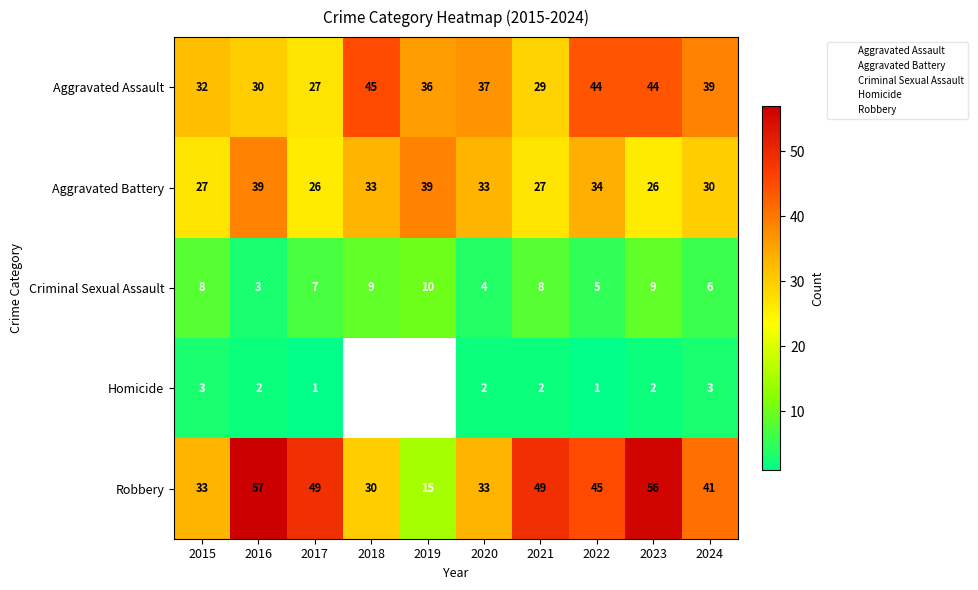

Rank the series at 2024 from highest to lowest value.

Robbery, Aggravated Assault, Aggravated Battery, Criminal Sexual Assault, Homicide